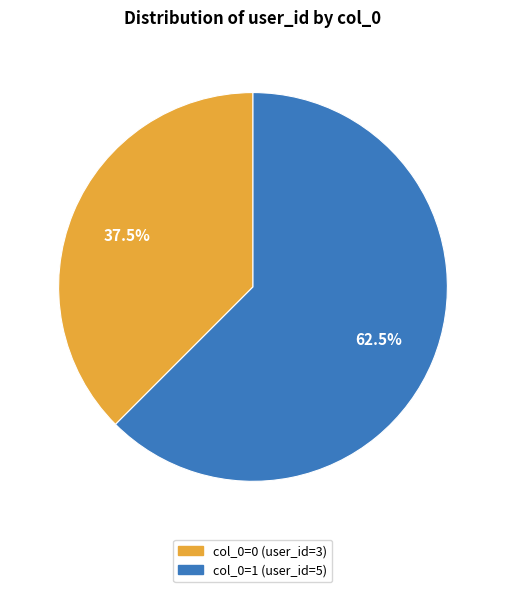

Is there any slice that represents more than half of the pie?

Yes